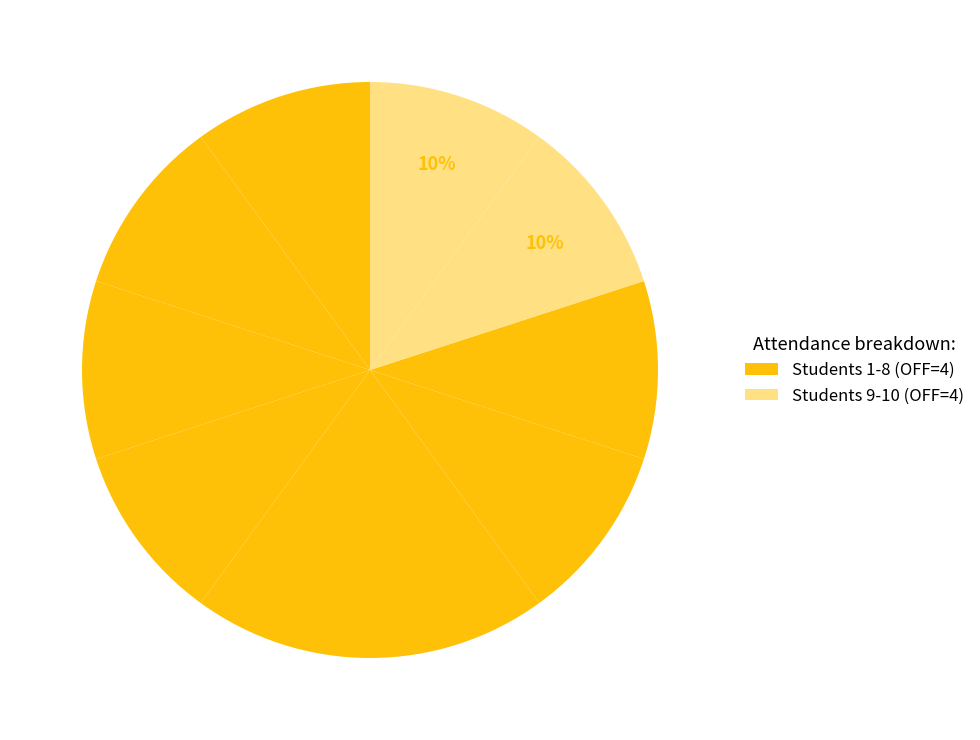

How many segments does this pie chart have?

10